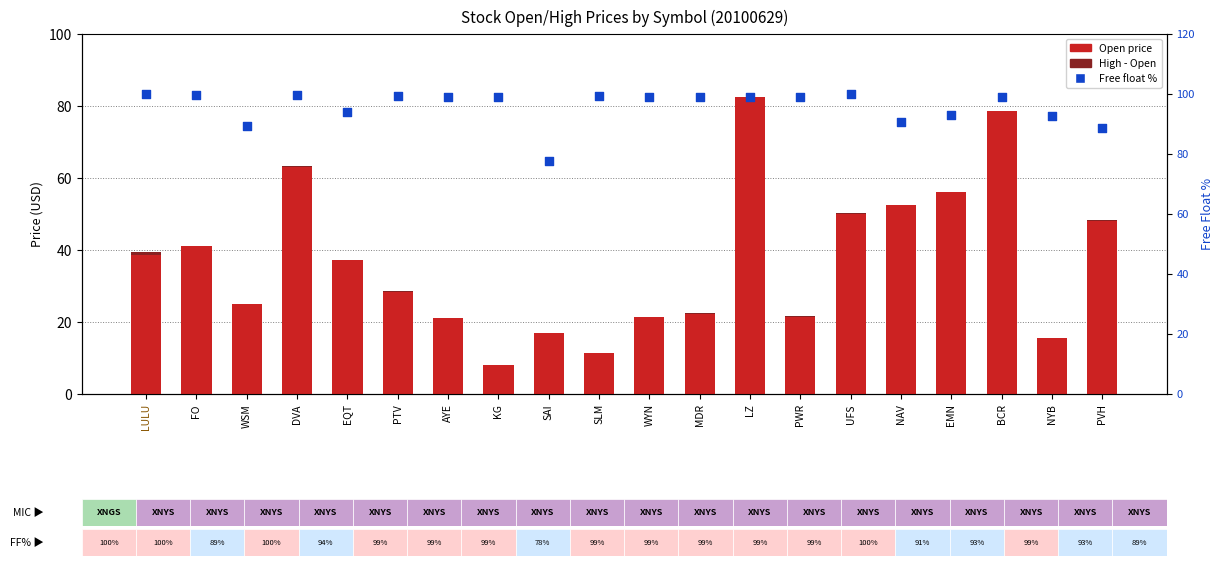

Which series has the widest spread of Y values?

Open price